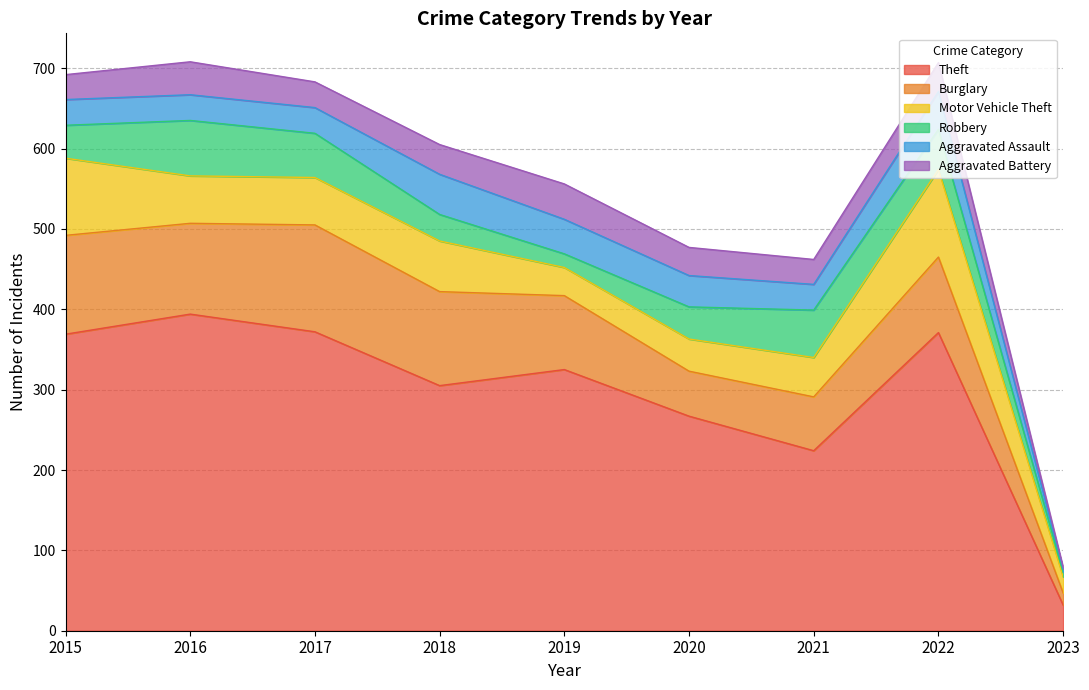

Reading left to right, list all the values displayed in this chart.

Theft: 2015=369	2016=394	2017=372	2018=305	2019=325	2020=267	2021=224	2022=371	2023=32
Burglary: 2015=123	2016=113	2017=133	2018=117	2019=92	2020=56	2021=67	2022=94	2023=15
Motor Vehicle Theft: 2015=96	2016=59	2017=59	2018=63	2019=35	2020=40	2021=49	2022=109	2023=20
Robbery: 2015=41	2016=69	2017=55	2018=33	2019=17	2020=40	2021=59	2022=50	2023=6
Aggravated Assault: 2015=32	2016=32	2017=32	2018=50	2019=43	2020=39	2021=32	2022=47	2023=4
Aggravated Battery: 2015=31	2016=41	2017=32	2018=37	2019=44	2020=35	2021=31	2022=36	2023=2